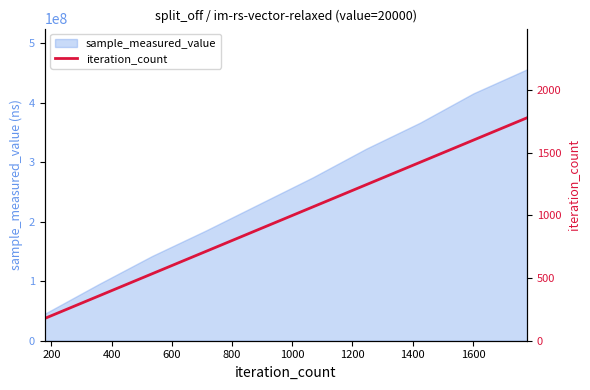

How many values are between 534 and 1424?

6